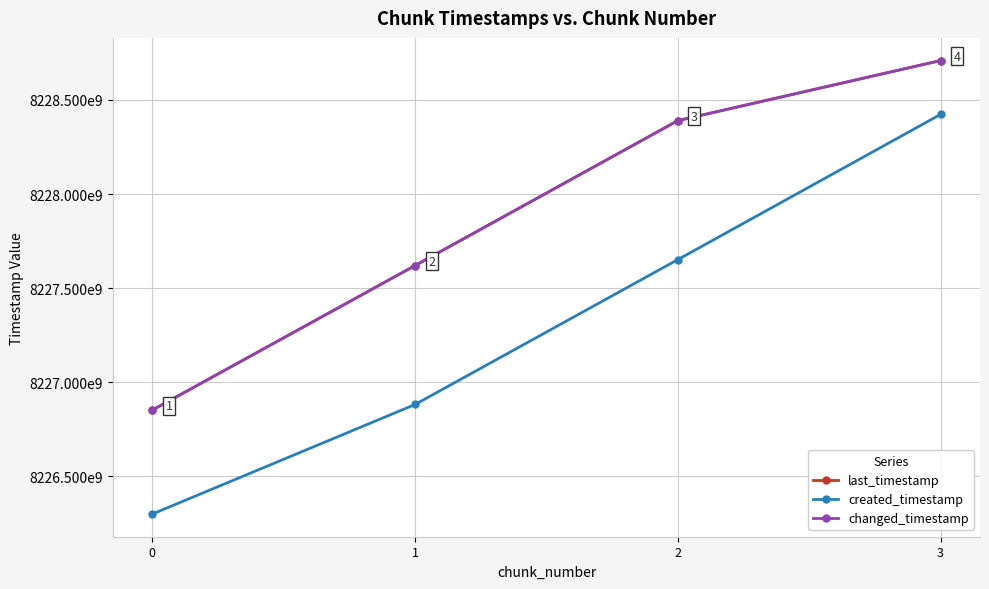

List the labels in order of created_timestamp value, smallest first.

0, 1, 2, 3